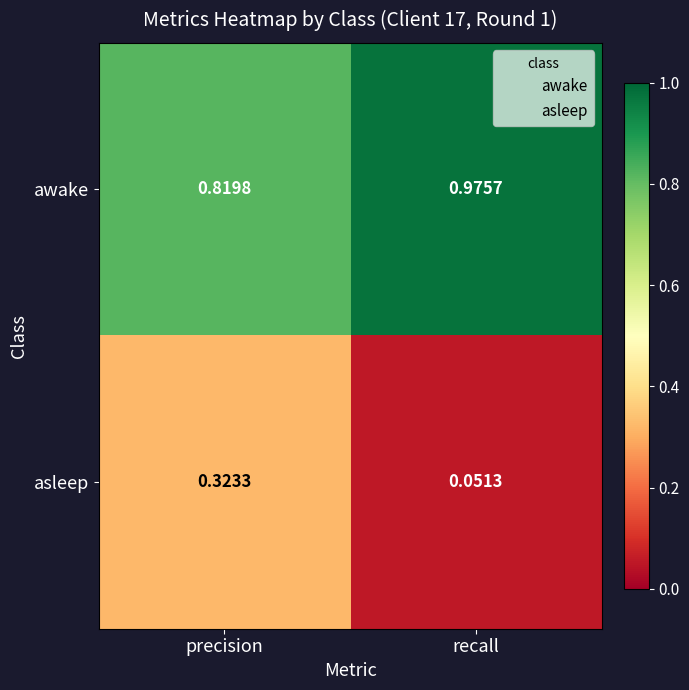

At which label is awake closest to 0?

precision